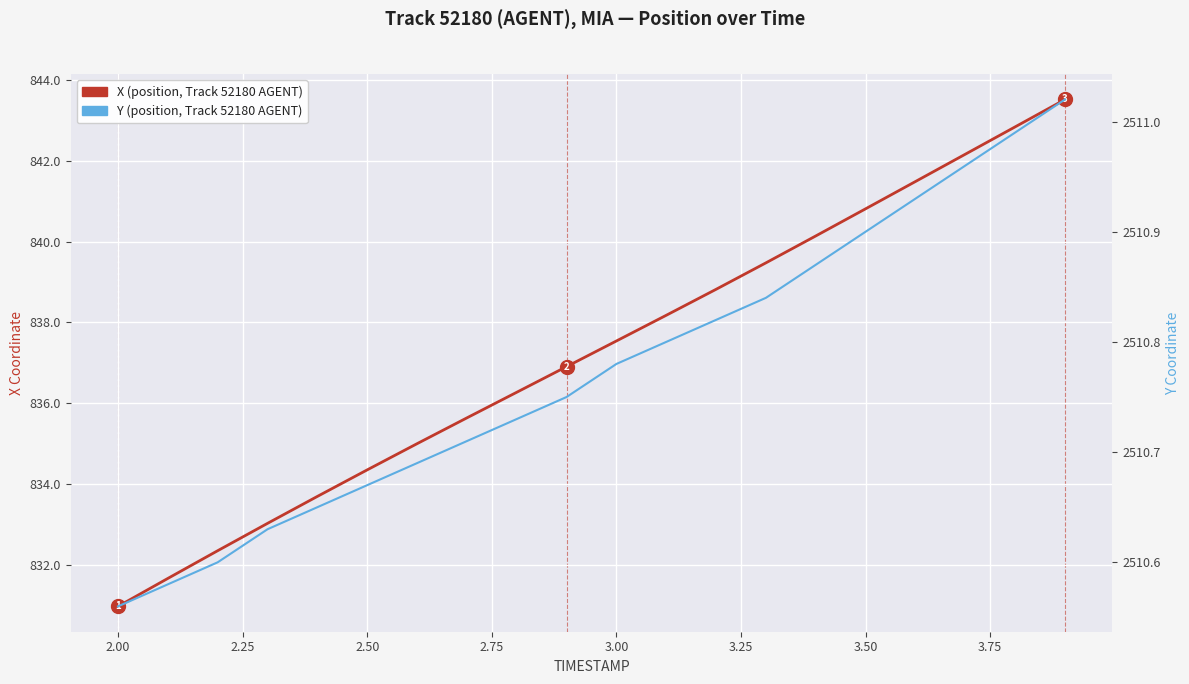

True or false: Y (position) has more than 0 interior local peaks.

False